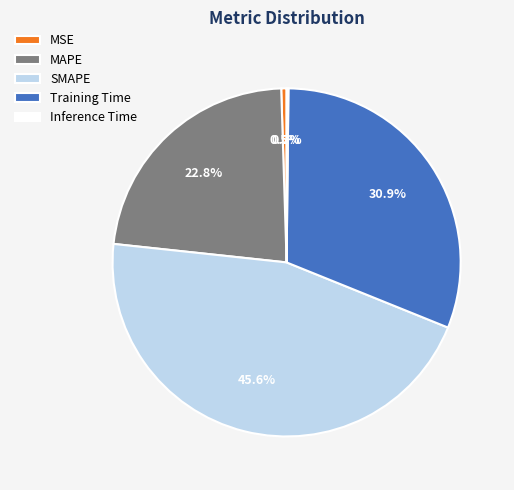

Which has a higher value, MSE or Training Time?

Training Time